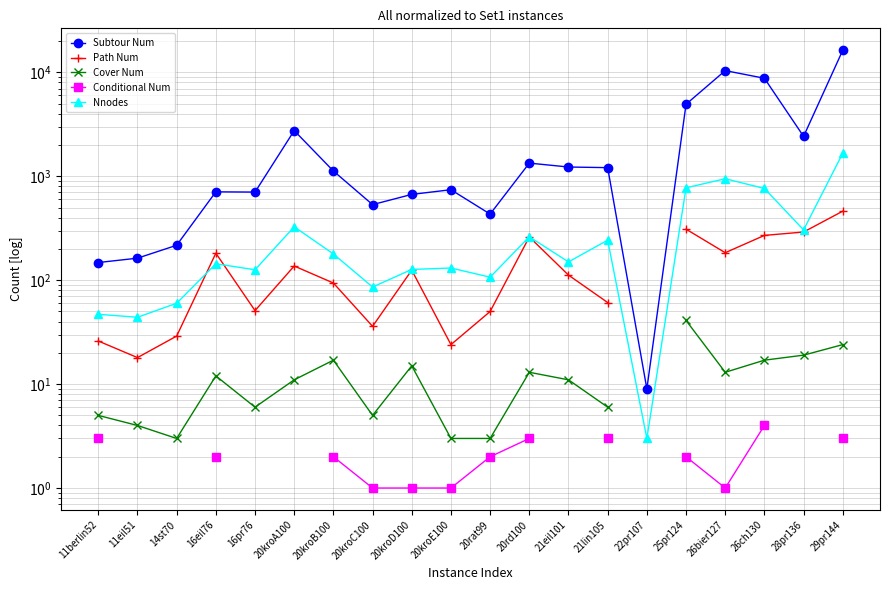

What is the total value across all series at 26bier127?

11555.0